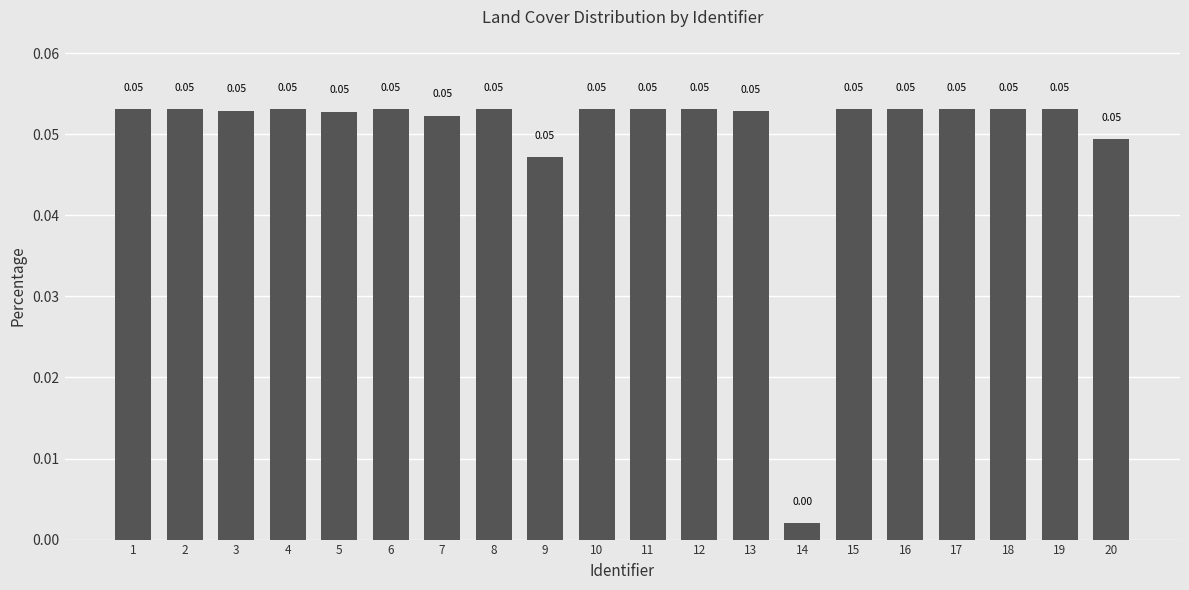

Are the bars horizontal?

No